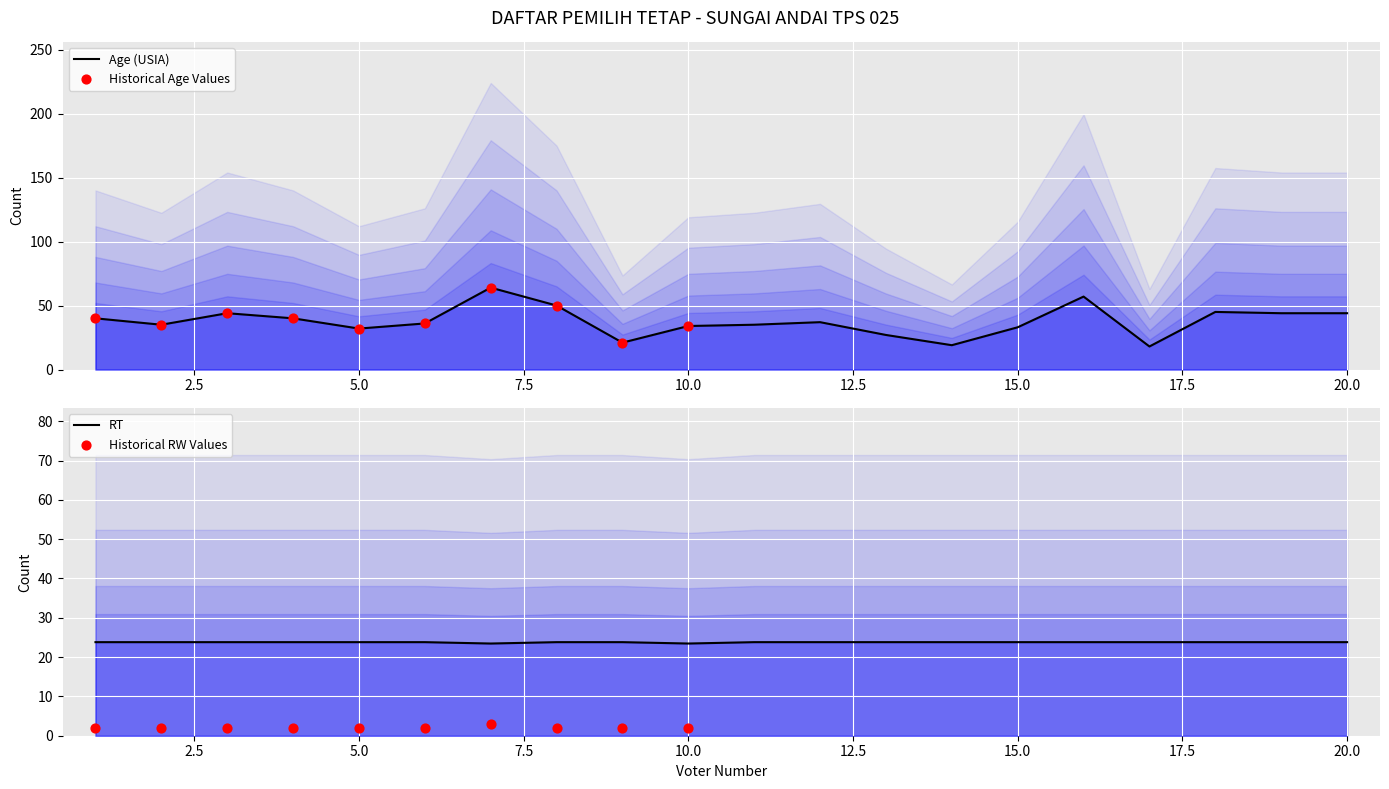

At which category is the sum across all series the highest?

7